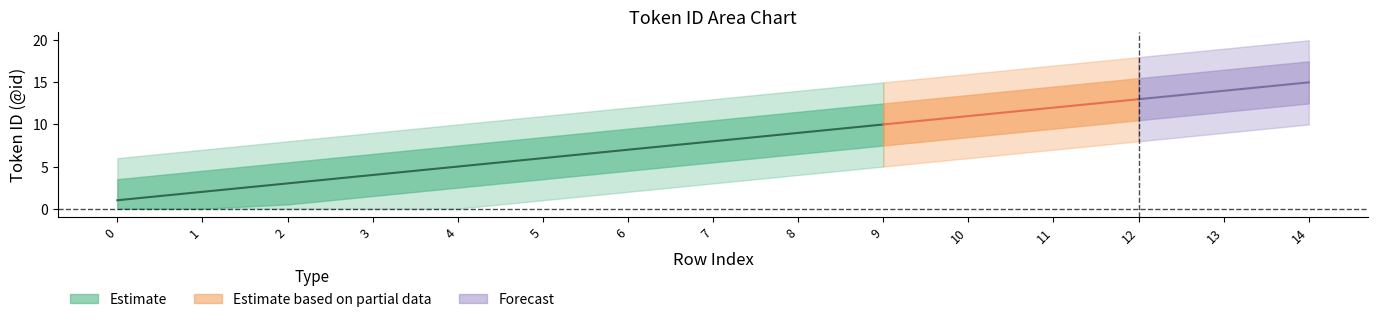

What is the value of the 4th point from the left?

4